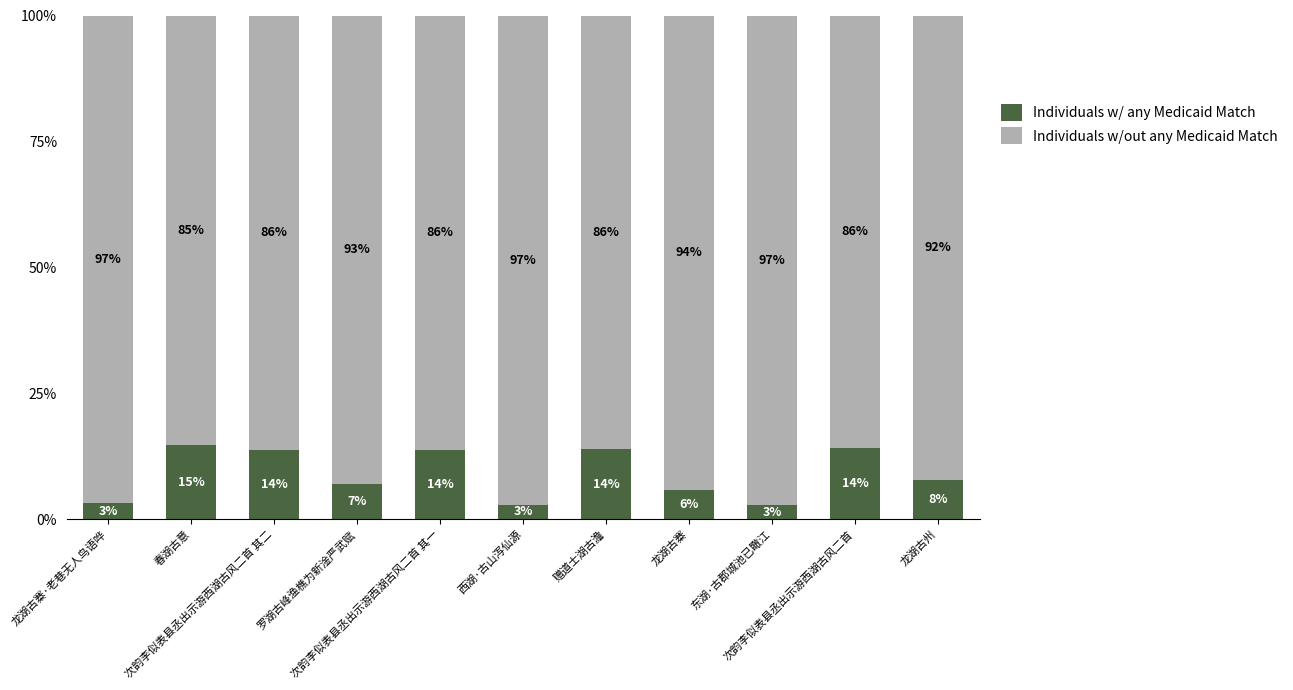

Are the bars grouped side by side (vs. stacked)?

No